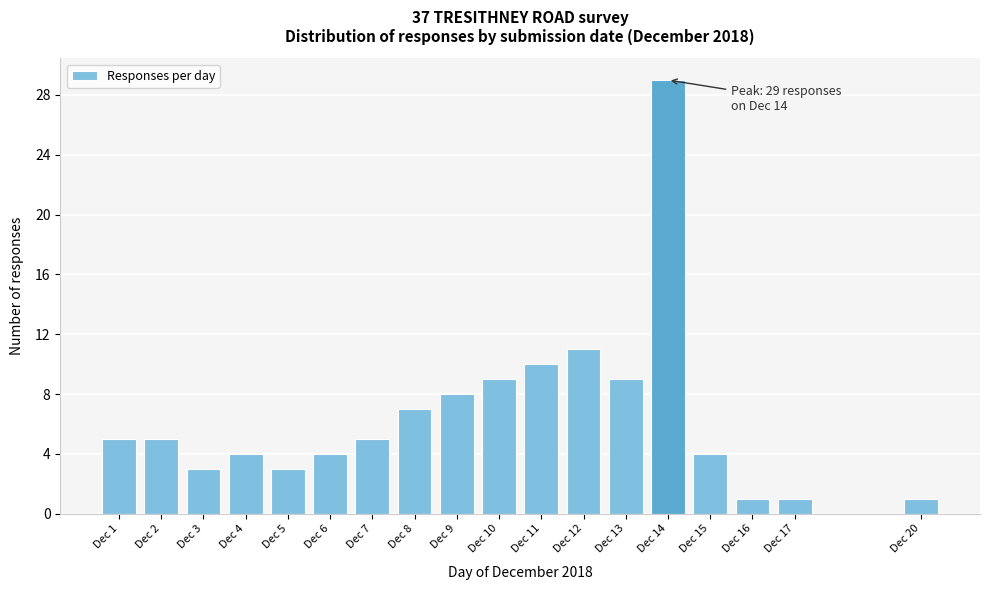

Reading right to left, what are all the values shown in this chart?

1	1	1	4	29	9	11	10	9	8	7	5	4	3	4	3	5	5